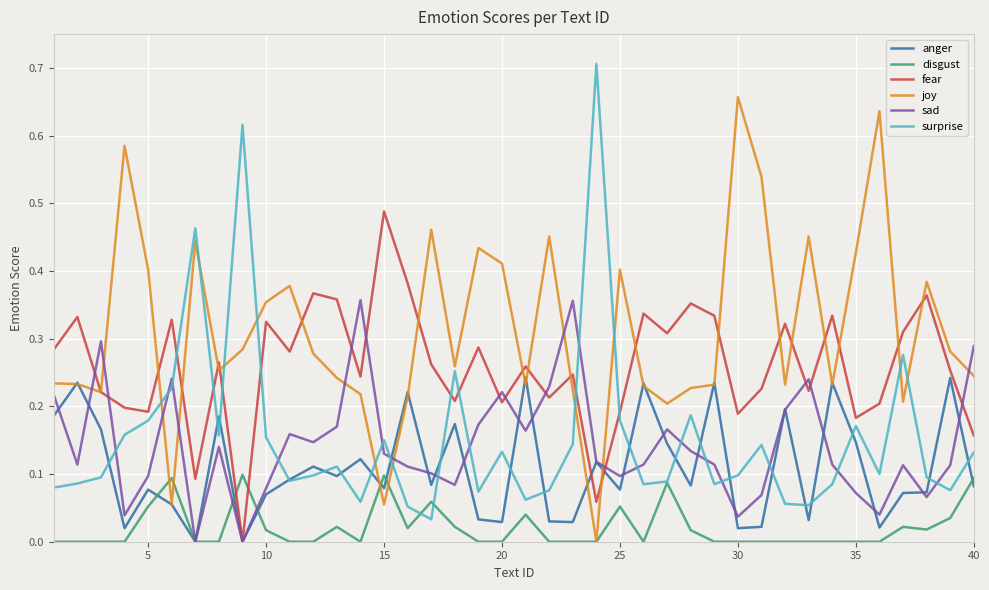

Which series has the largest total across all categories?

joy